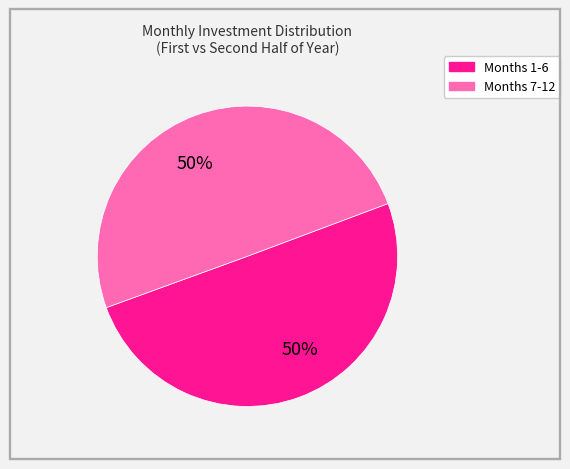

To the nearest percent, what is the average slice percentage?

50%